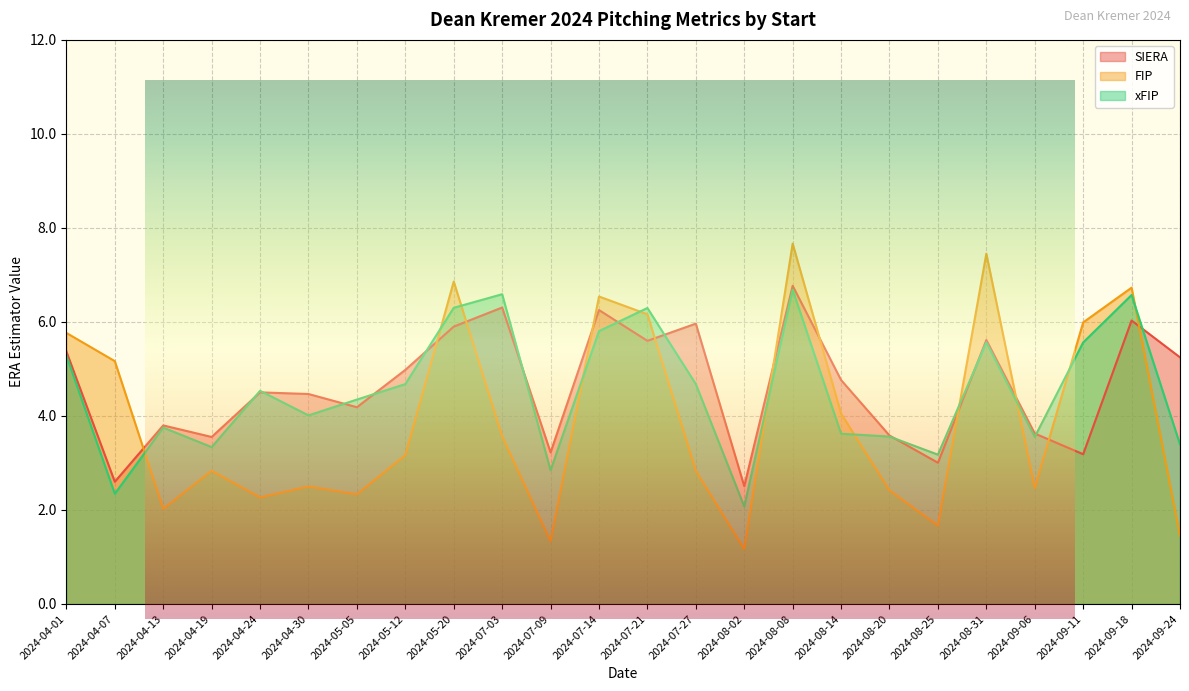

Is it true that xFIP equals 0.9 at 2024-08-25?

False